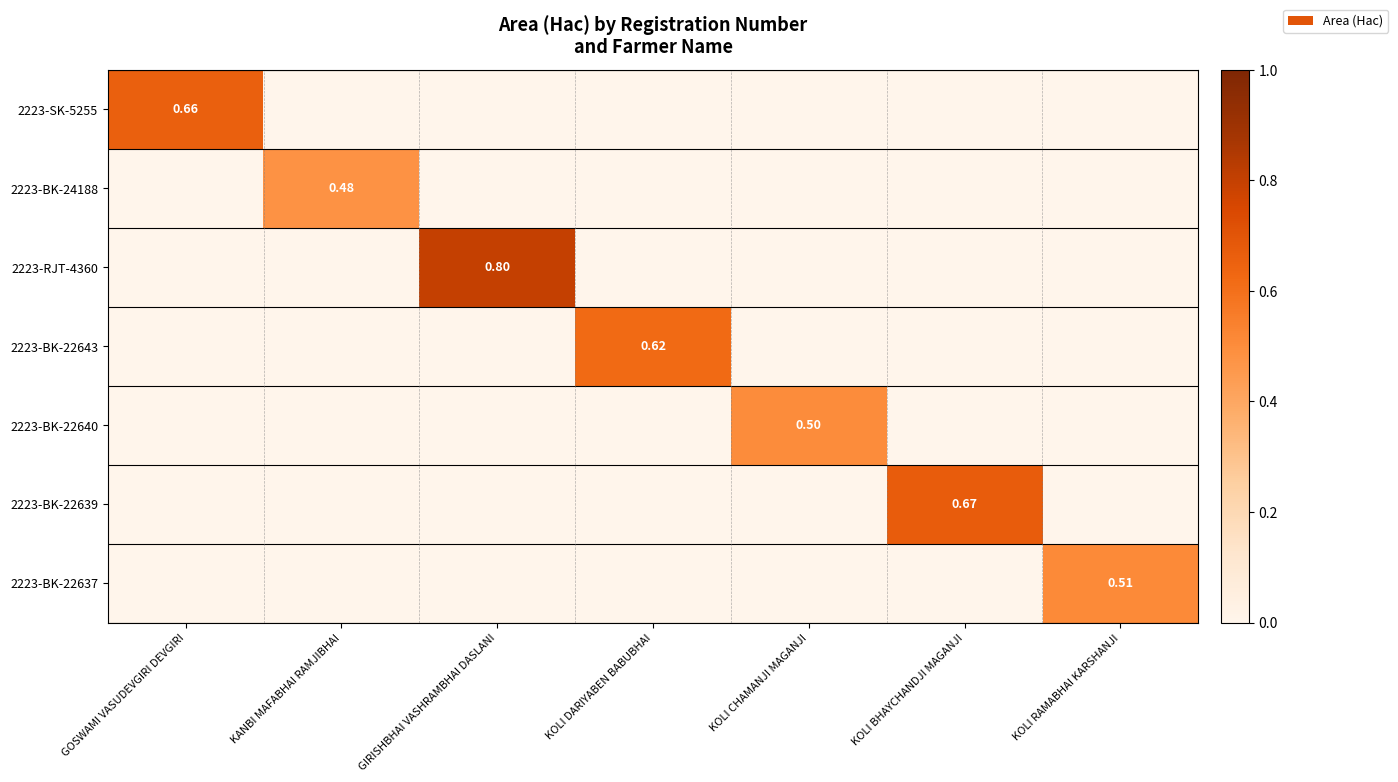

Which series has the largest range (max minus min)?

2223-RJT-4360